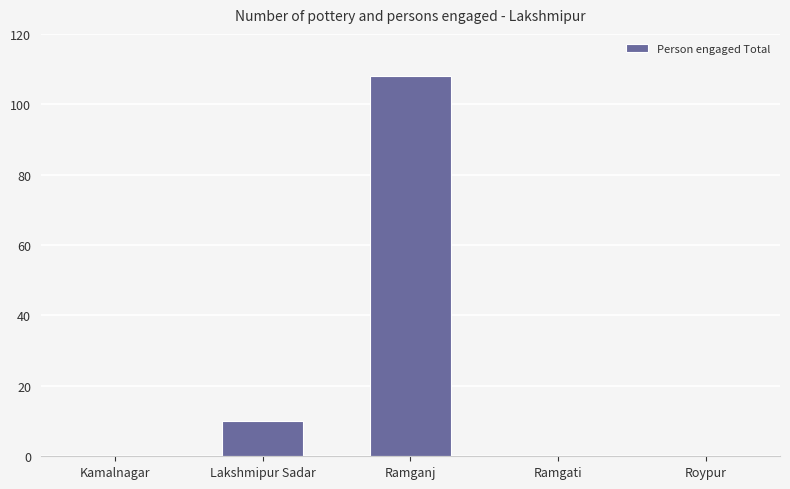

Which has a higher value, Lakshmipur Sadar or Ramganj?

Ramganj